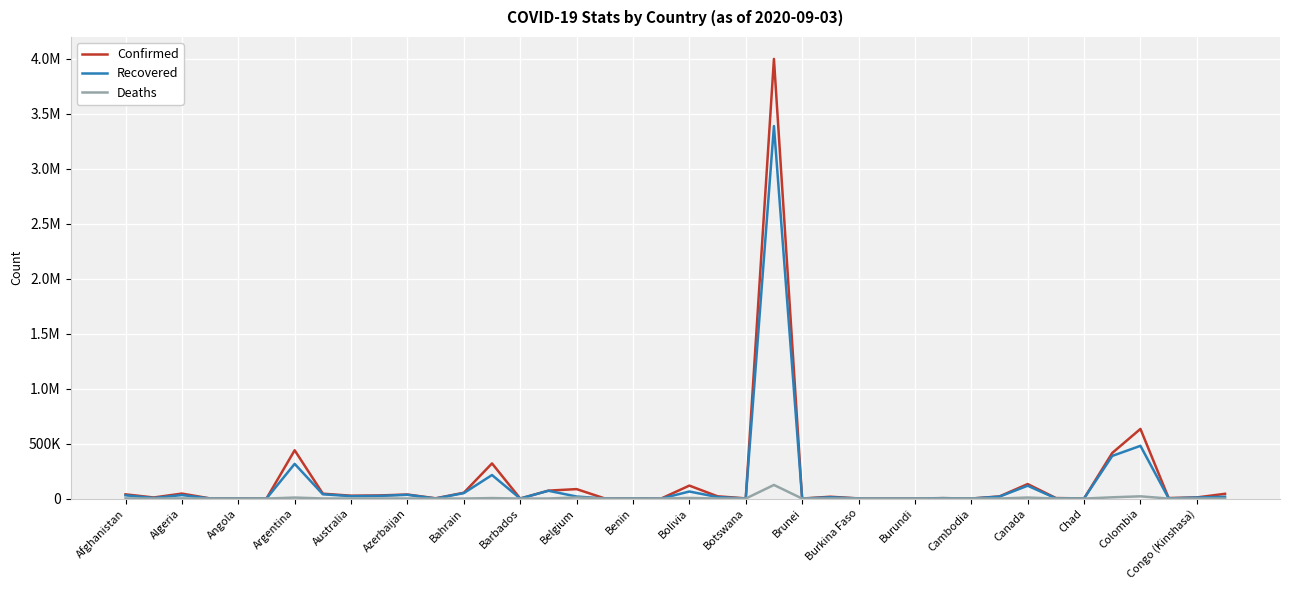

In Confirmed, how many points are higher than both neighbors (excluding endpoints)?

13